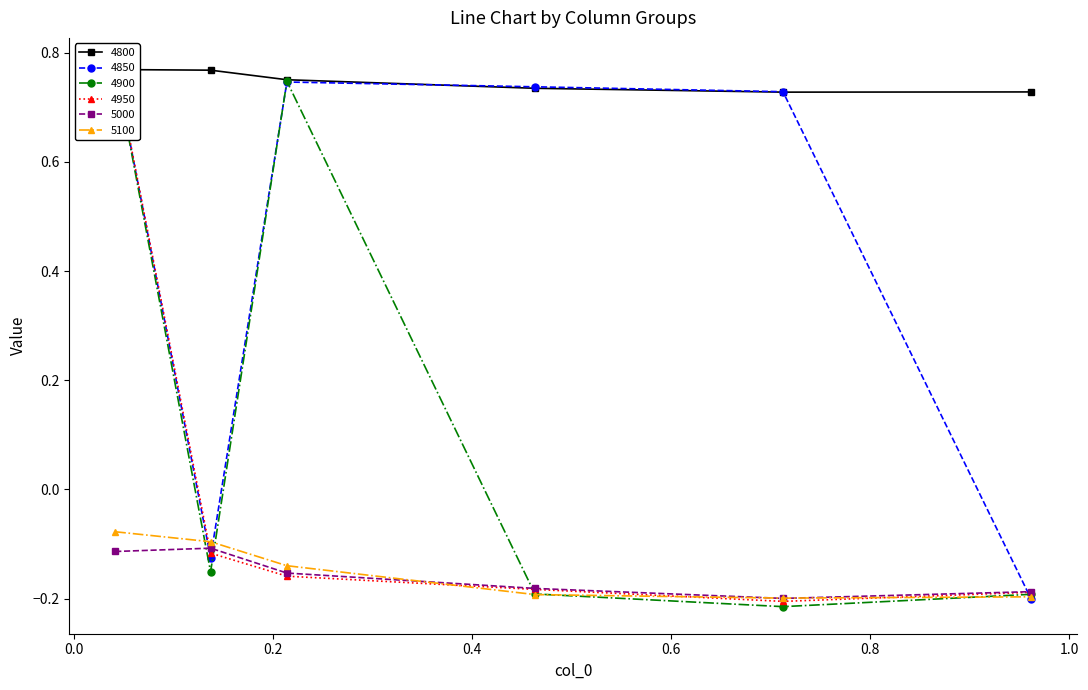

At how many categories does at least one series exceed 0?

6